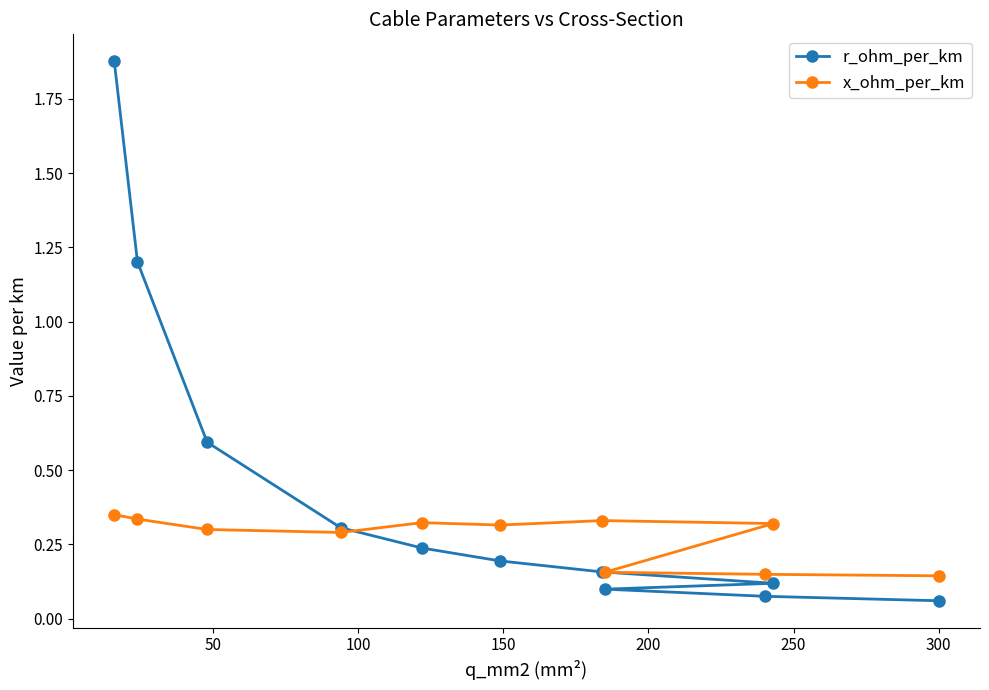

What is the average value of the r_ohm_per_km series?

0.4